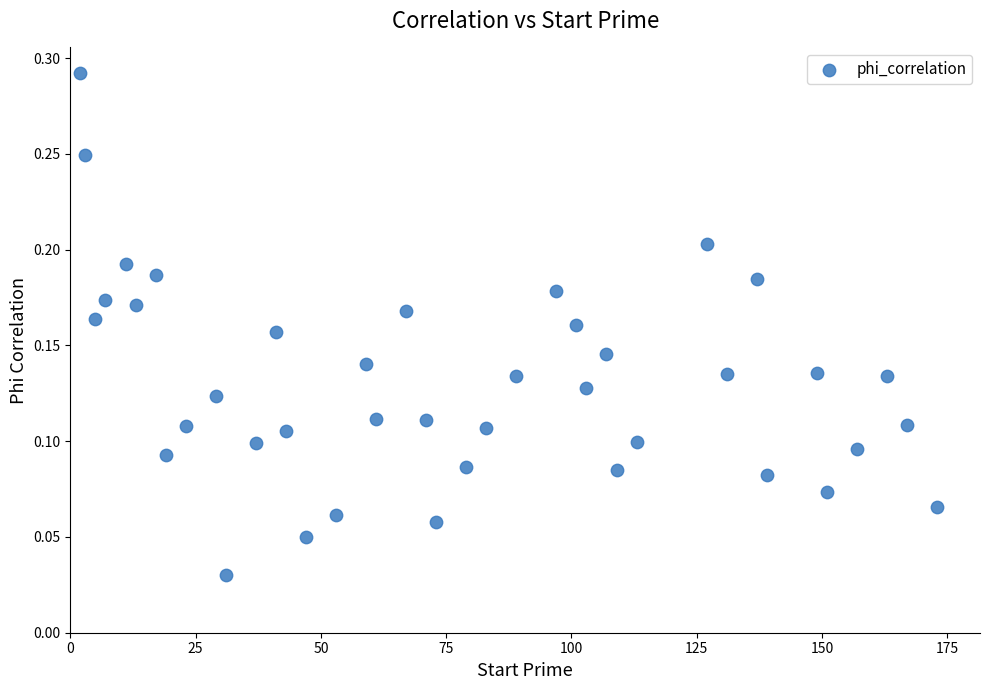

What is the range of X values (max minus min)?

171.0